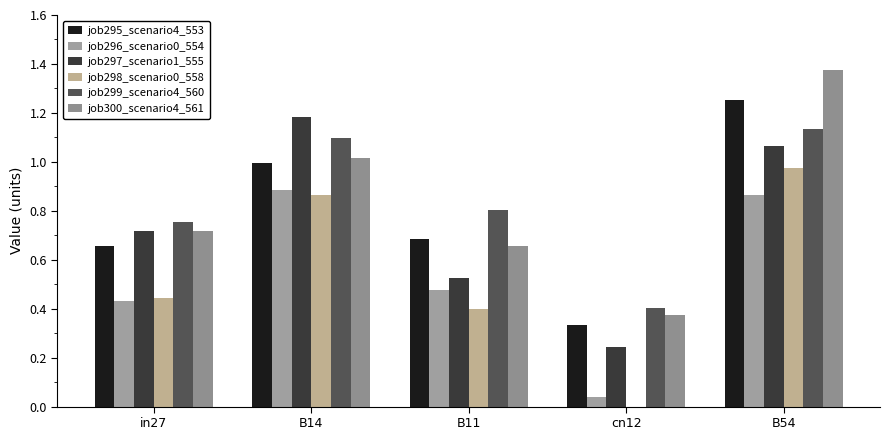

Is the value of job300_scenario4_561 at B54 greater than the value of job296_scenario0_554 at B14?

Yes